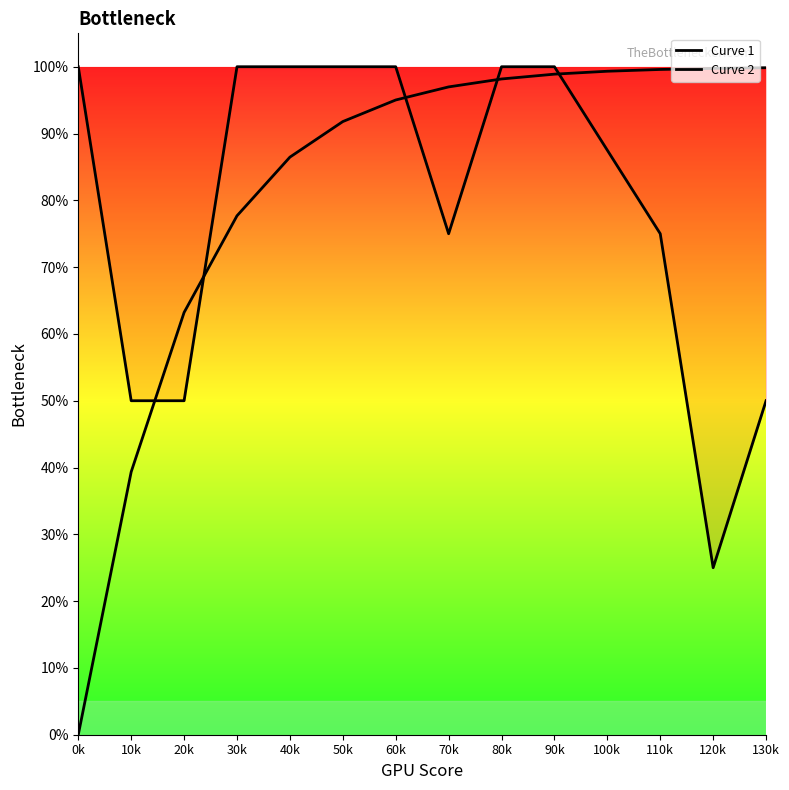

How many interior local valleys does the Curve 1 series have?

2